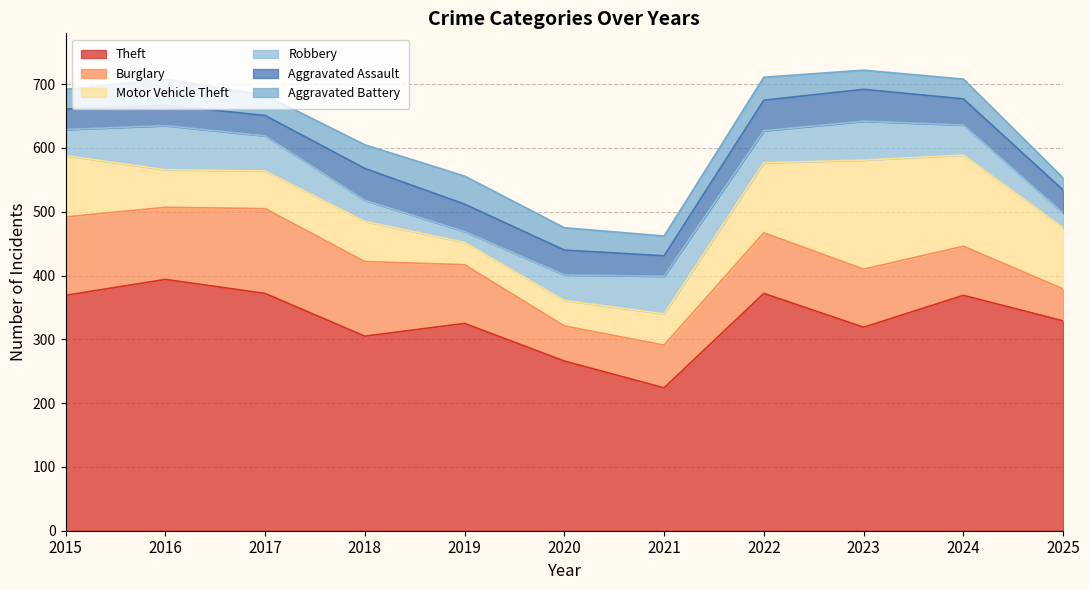

At which label does Theft first exceed 329?

2015